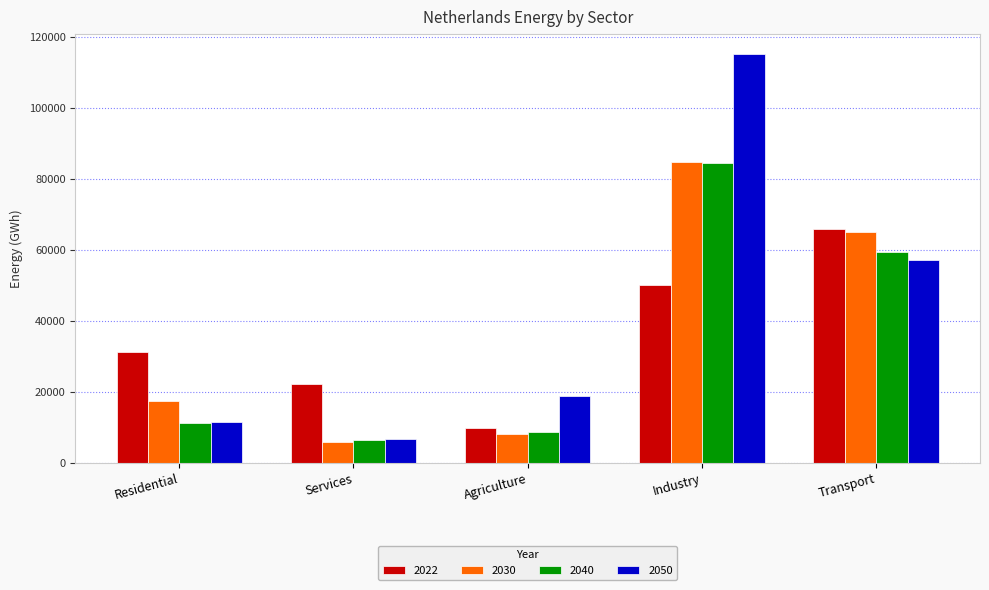

What is the difference between the maximum and minimum values in the 2050 series?

108278.7